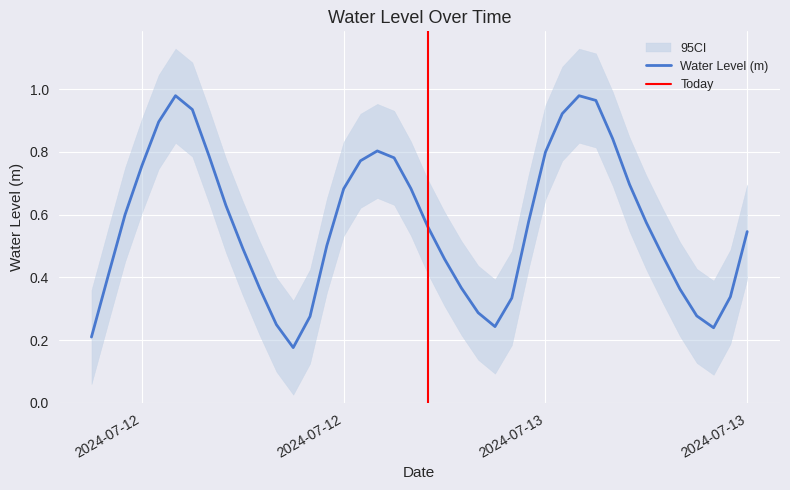

What is the label of the 27th point from the left?

2024-07-13 08:00:00